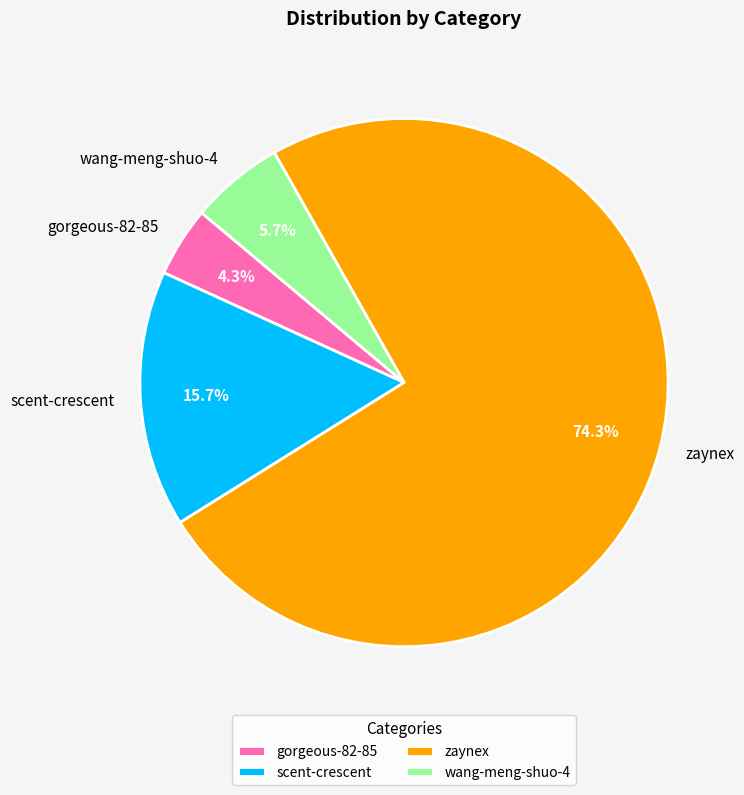

Between wang-meng-shuo-4 and gorgeous-82-85, which is larger?

wang-meng-shuo-4